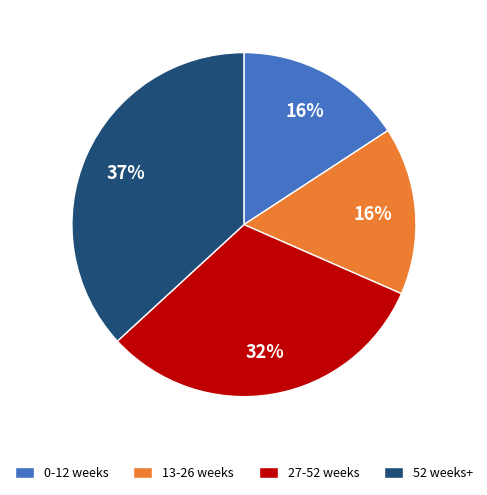

Is it true that 0-12 weeks is 28% of the pie?

False